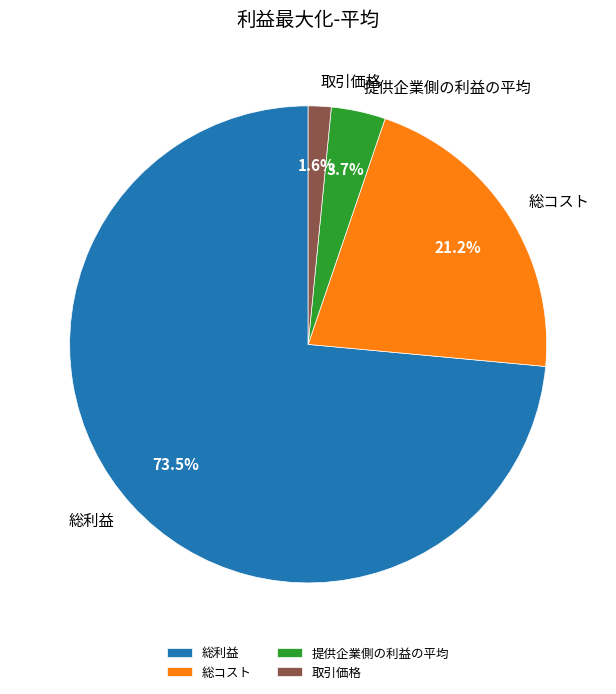

Which category has the biggest portion of the pie?

総利益